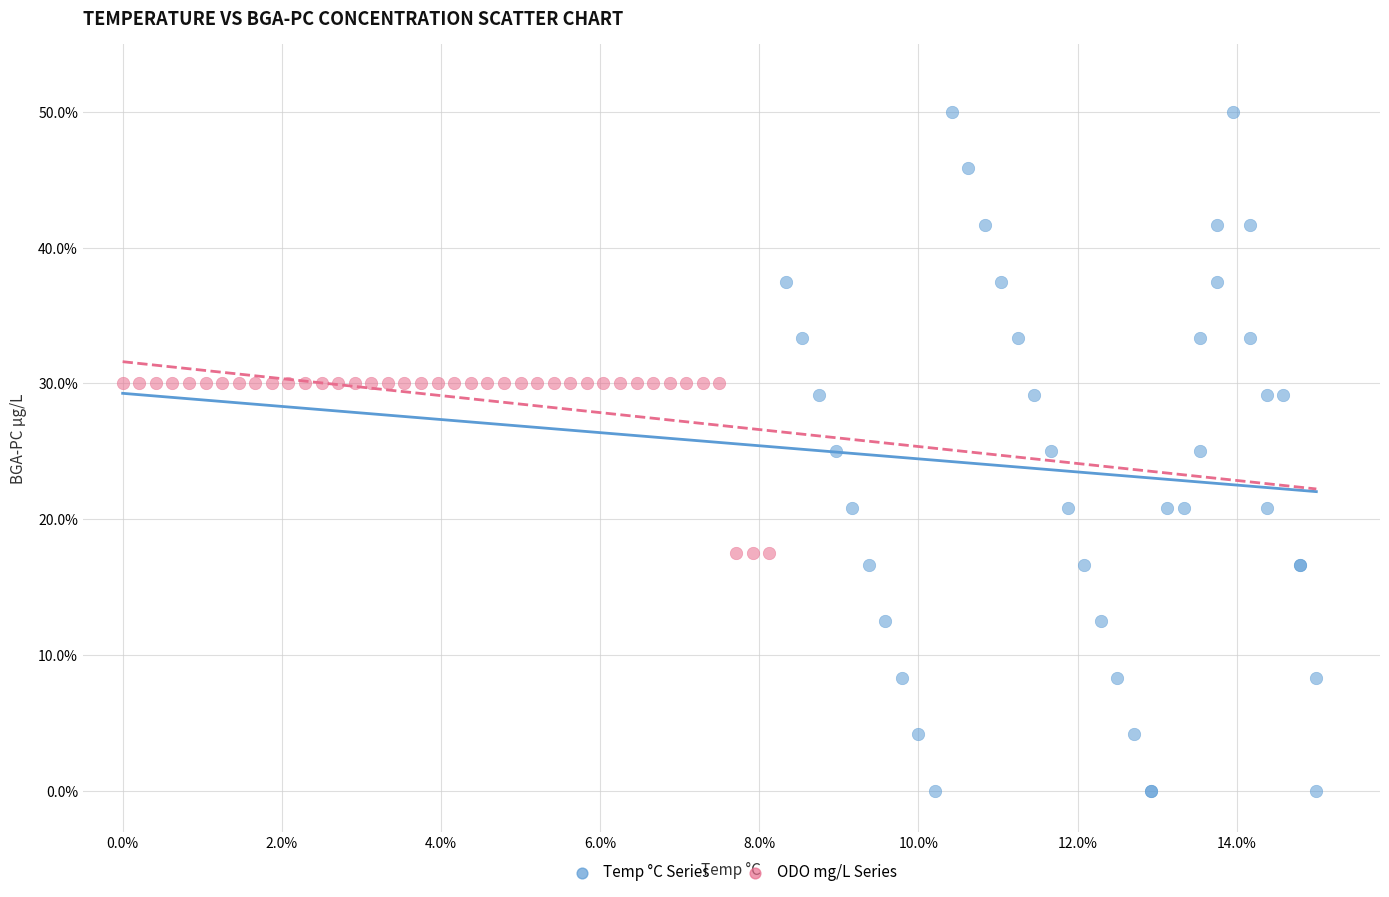

Which series has the largest Y range (max minus min)?

Temp °C Series